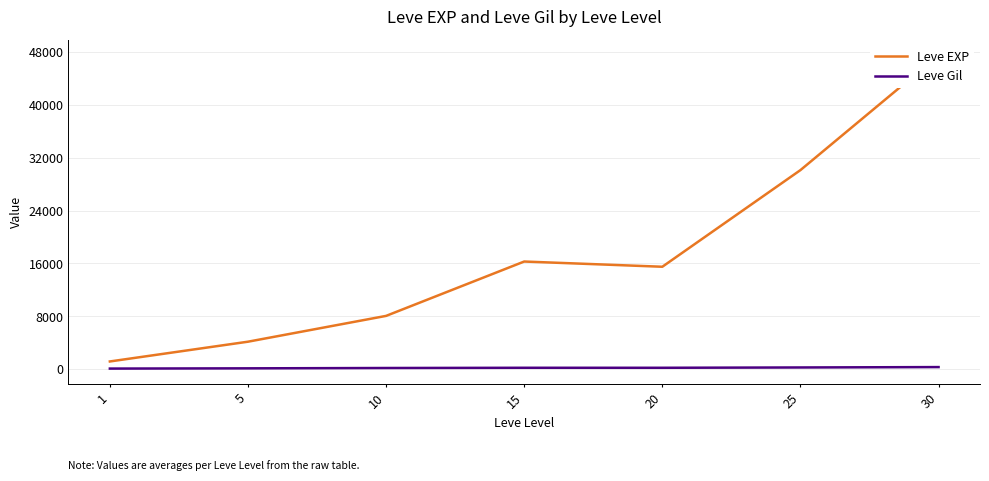

Is the value of Leve EXP at 5 greater than the value of Leve Gil at 20?

Yes